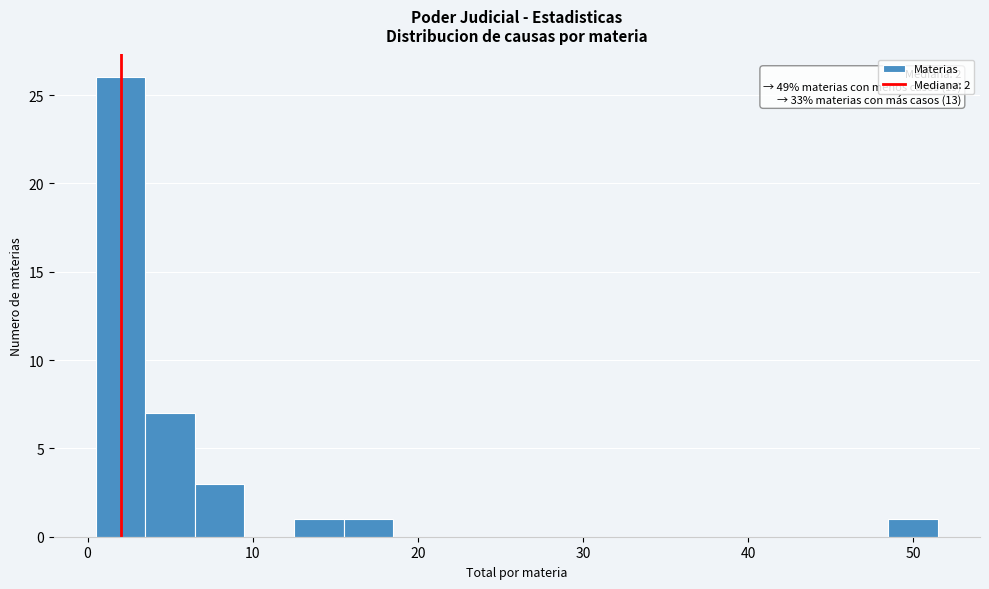

Read against the x-axis, roughly where is the centre of the tallest bar?

2